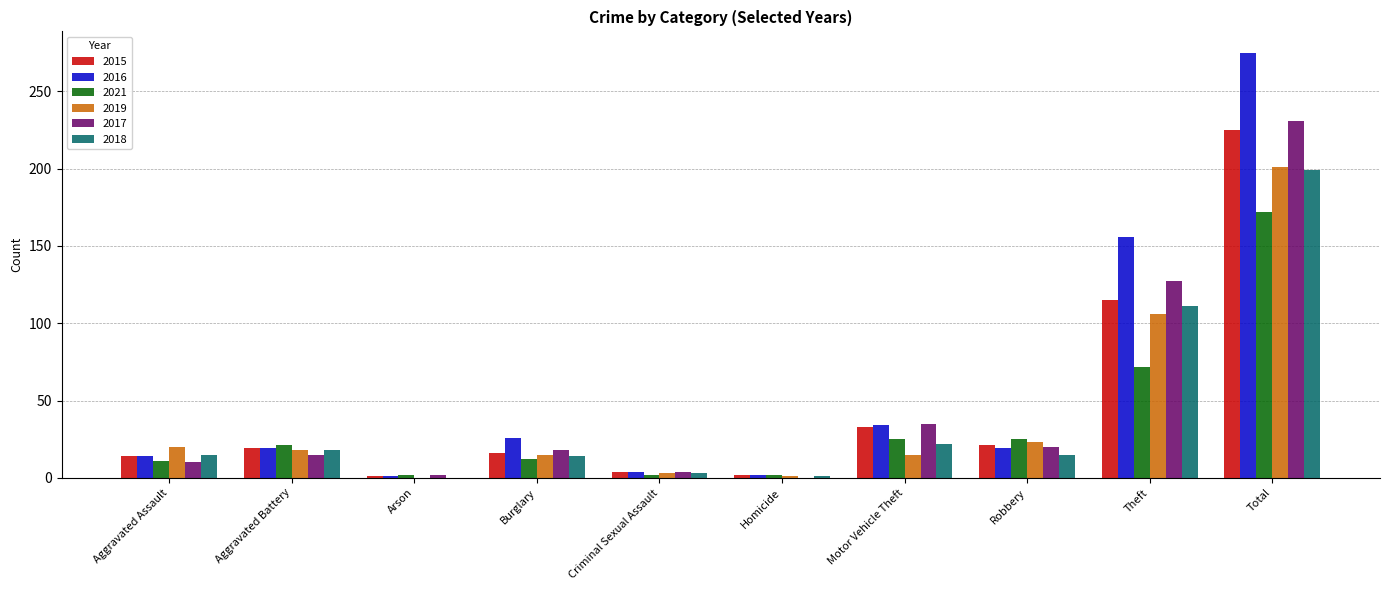

What is the sum of the 2018 values at Arson and Aggravated Battery?

18